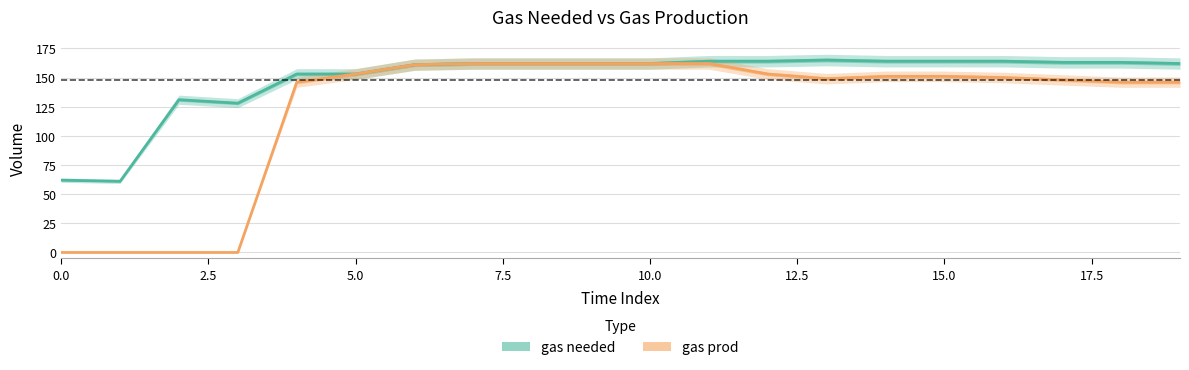

Which series has the largest range (max minus min)?

gas prod